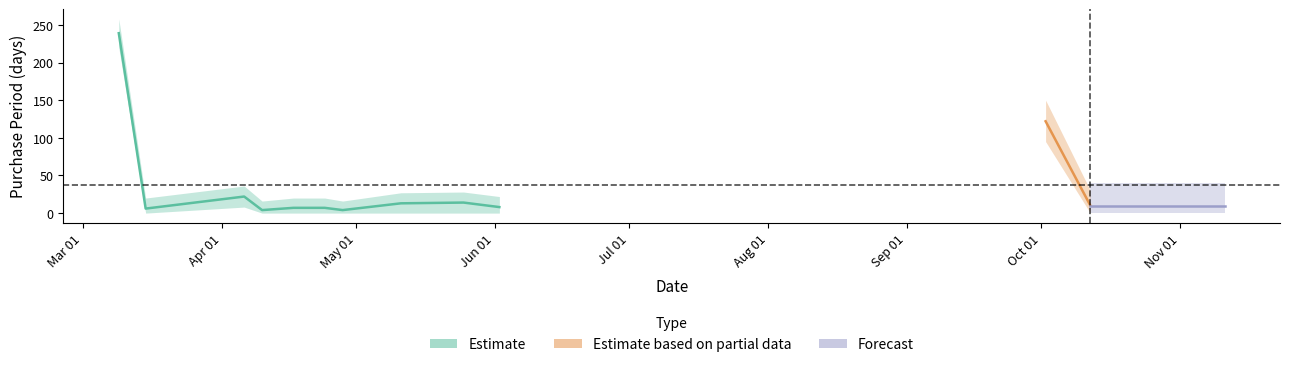

The chart shows a value of 12 at 2017-04-17. True or false?

False